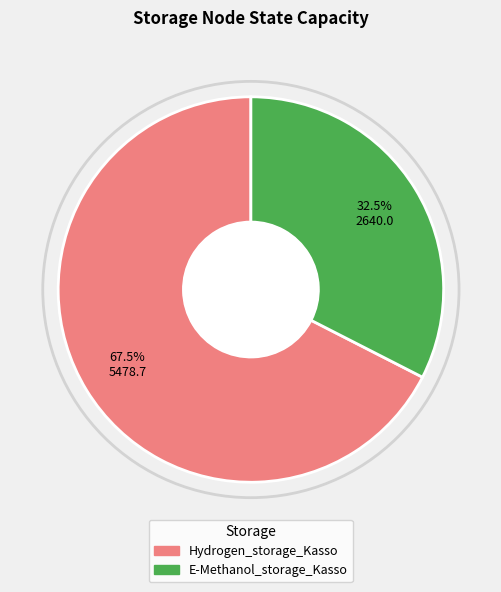

Approximately how many times larger is the value at E-Methanol_storage_Kasso compared to Hydrogen_storage_Kasso?

0.5